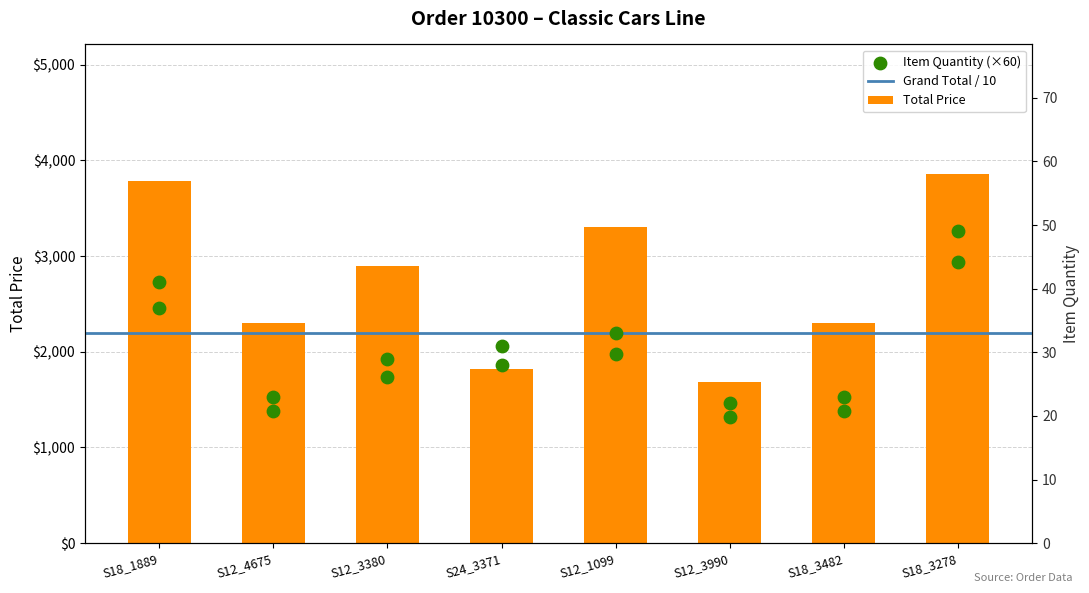

What is the ratio of the value at S12_3380 to the value at S12_1099?

0.9